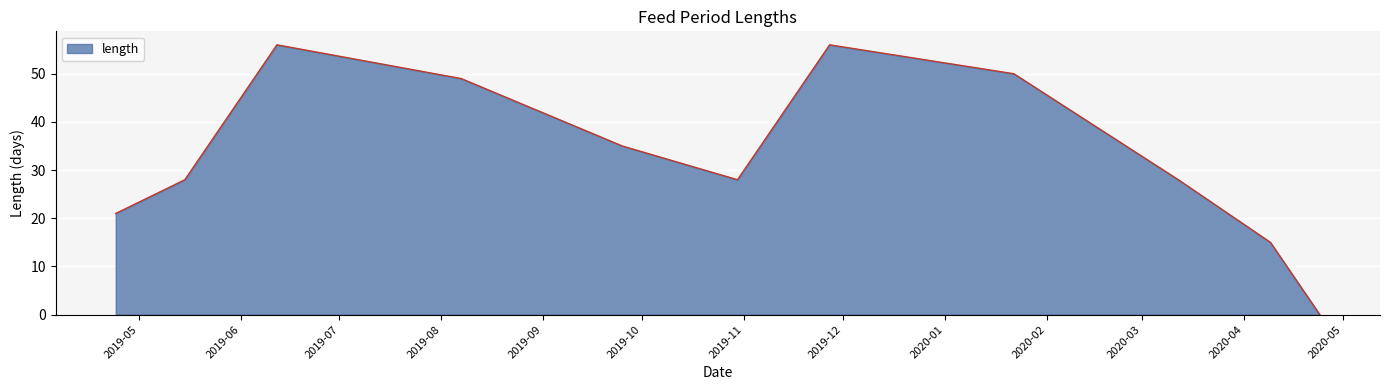

What is the difference between the maximum and minimum values?

56